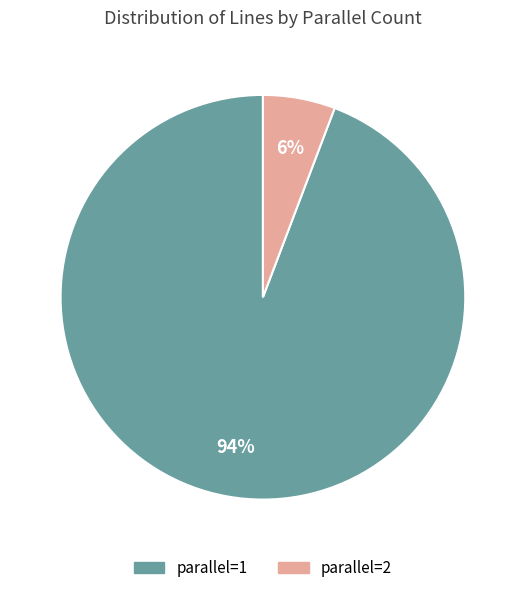

Is there any slice that represents more than half of the pie?

Yes